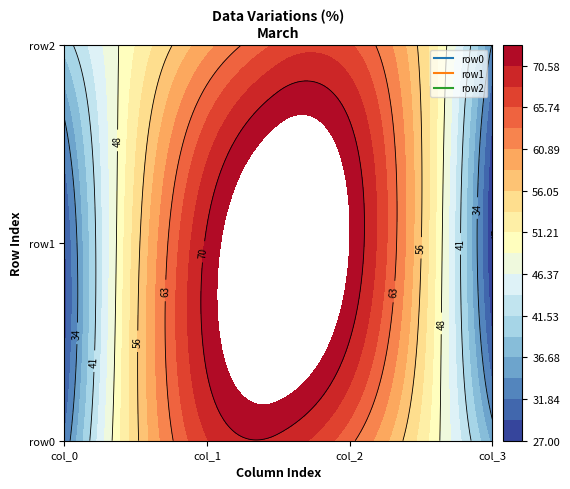

What is the spread (max minus min) of values at 0?

11